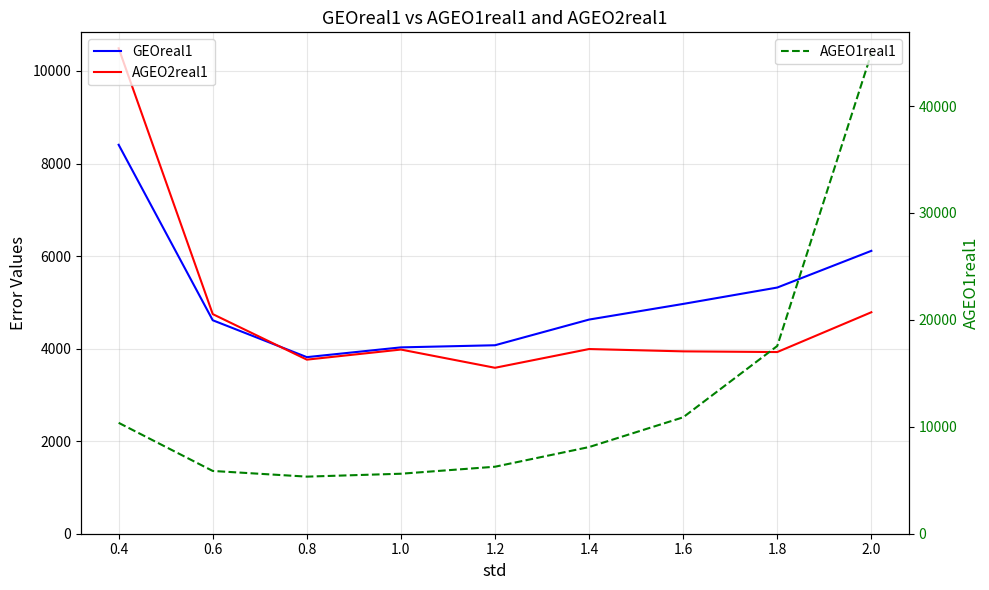

Which has a higher value, 1.6 or 2.0?

2.0